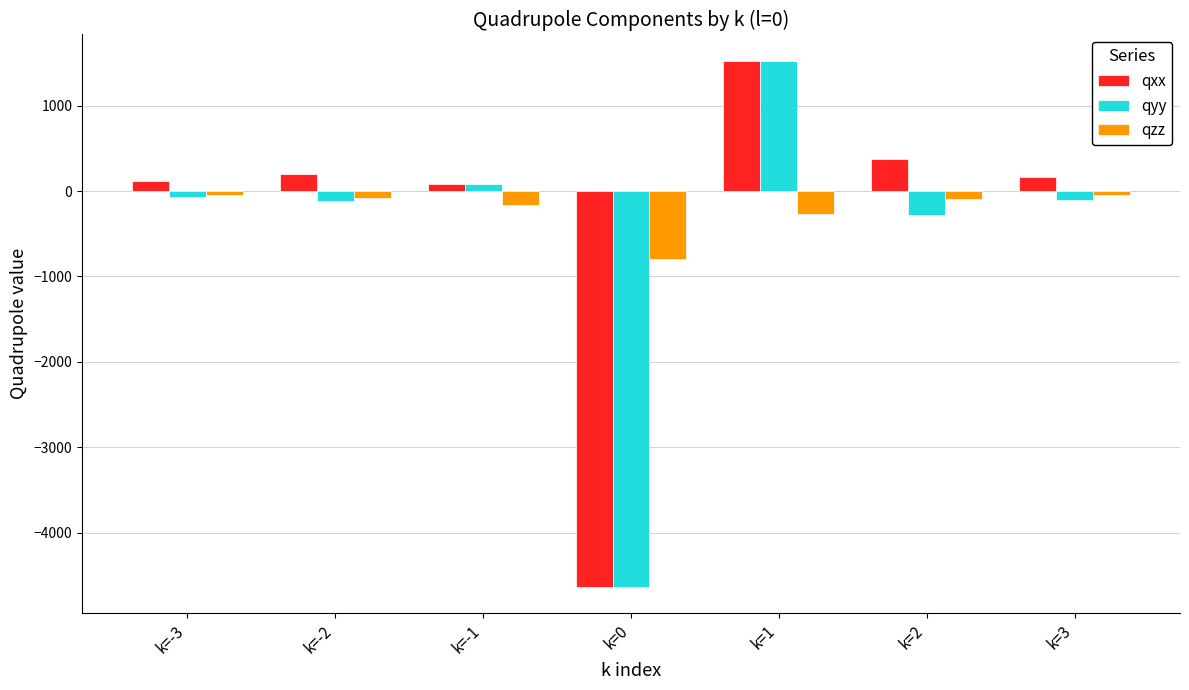

What is the maximum value for qxx?

1523.9